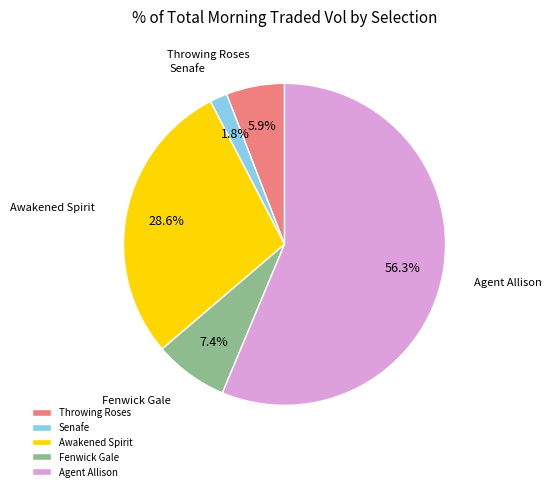

Which slice represents more than half of the pie?

Agent Allison